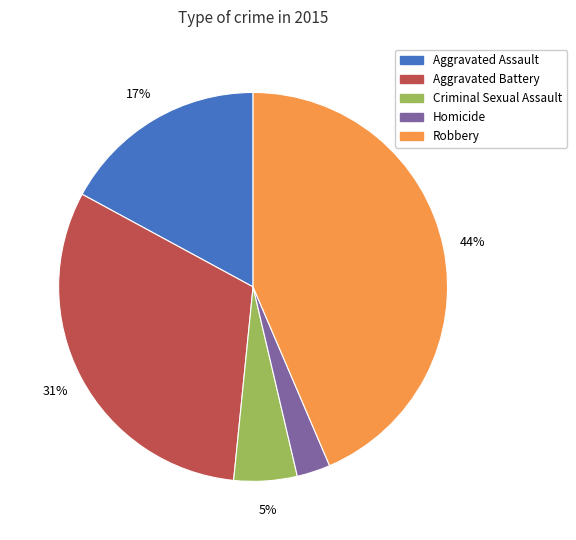

To the nearest percent, what is the difference between the Homicide and Aggravated Assault slice percentages?

14%